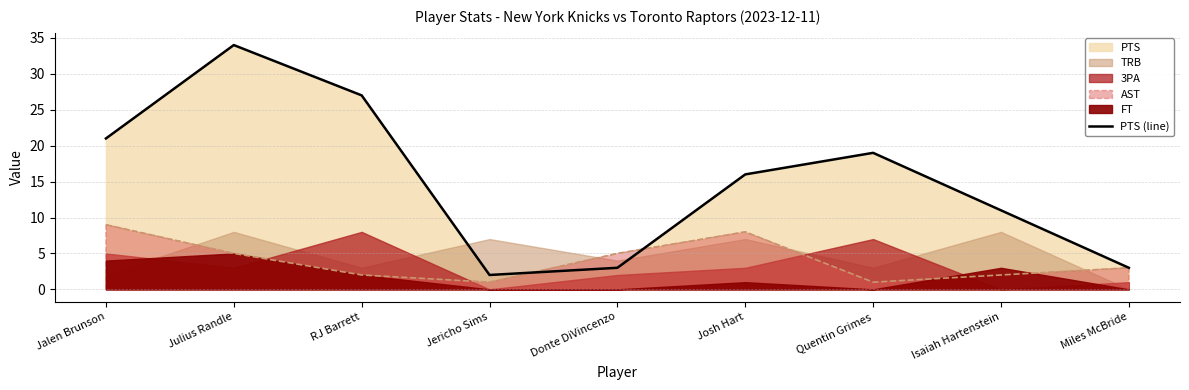

Where is the first local maximum?

Julius Randle